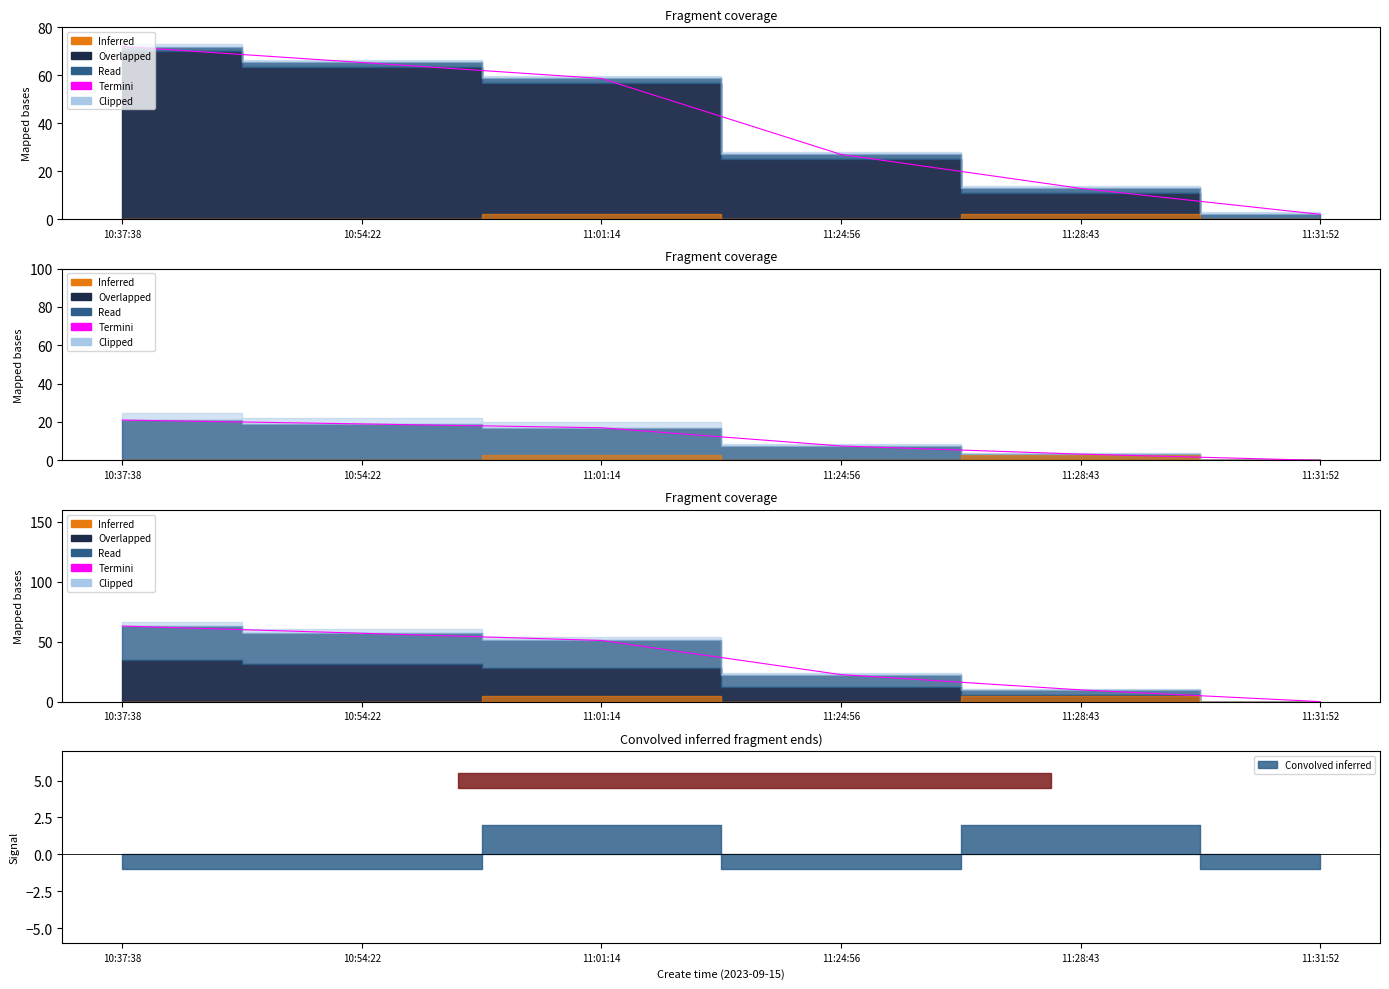

Rank the categories by value from lowest to highest.

11:31:52, 11:28:43, 11:24:56, 11:01:14, 10:54:22, 10:37:38